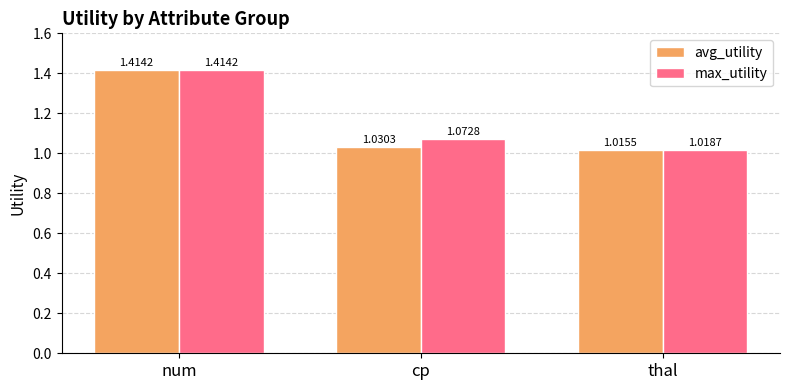

Which series has the widest spread of values?

avg_utility